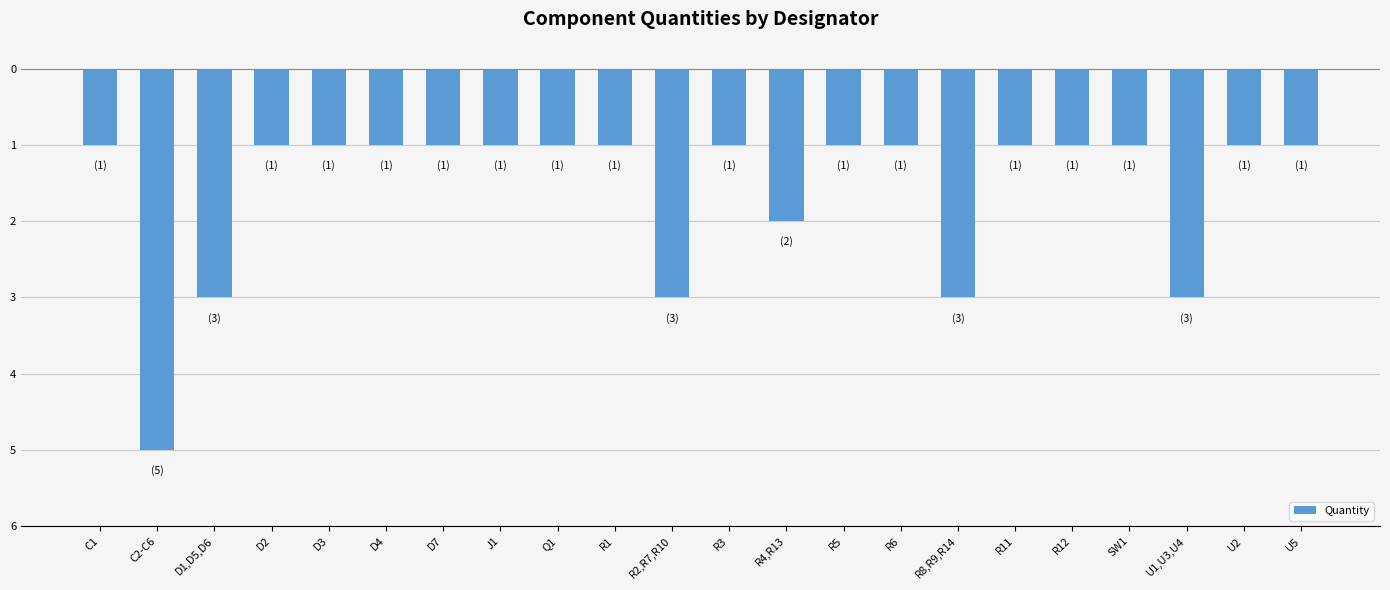

What is the label of the 4th bar from the right?

SW1